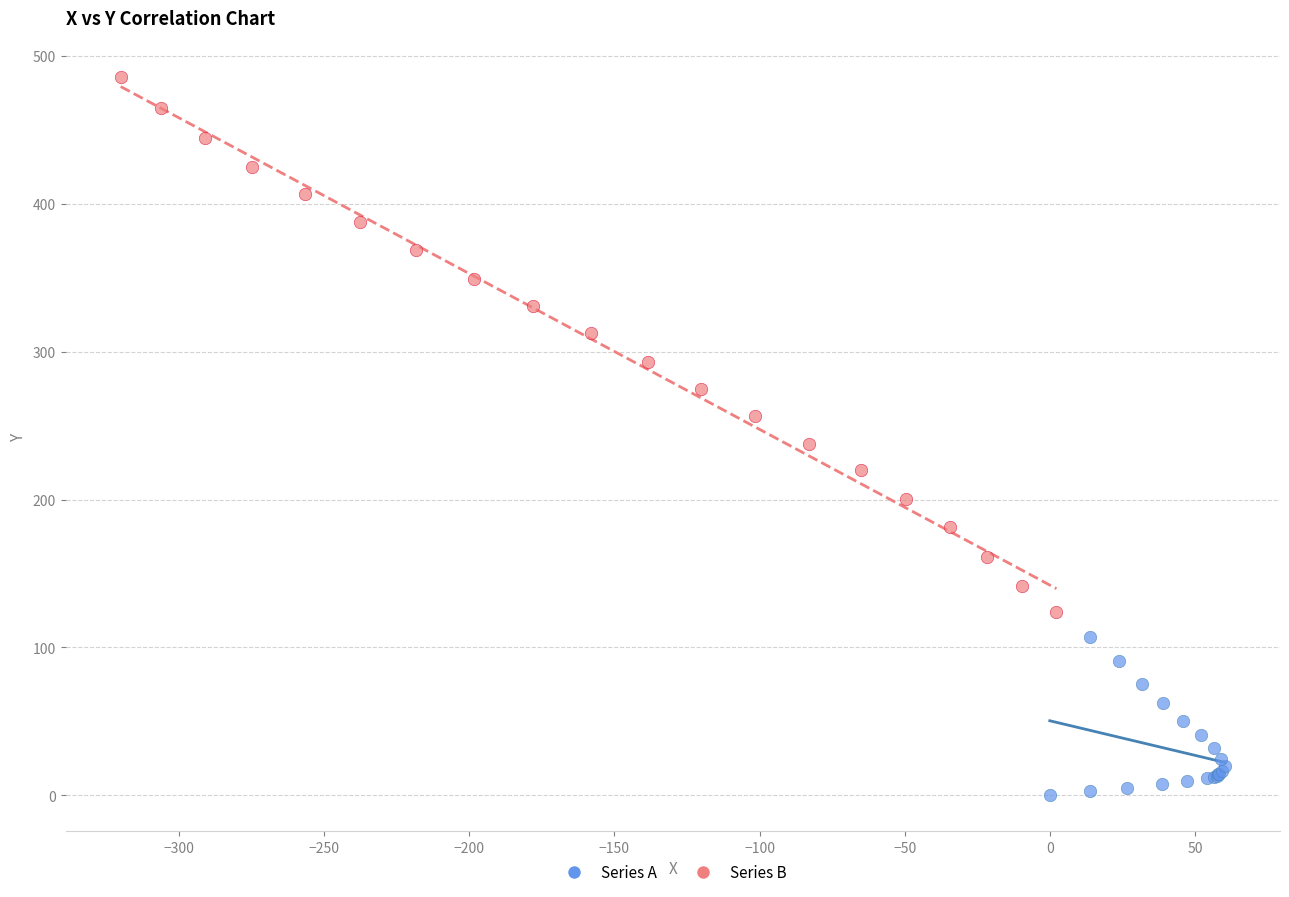

Which series reaches the maximum Y coordinate?

Series B